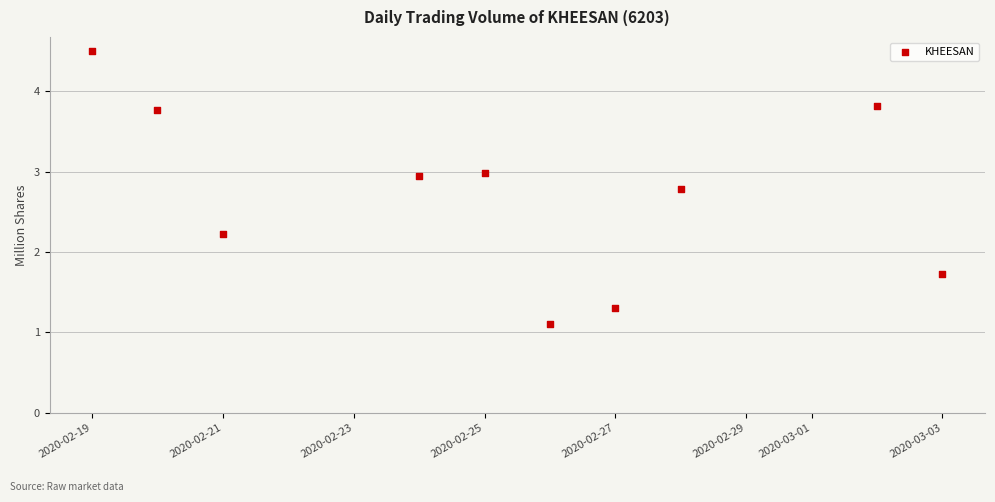

What is the range of Y values (max minus min)?

3.4